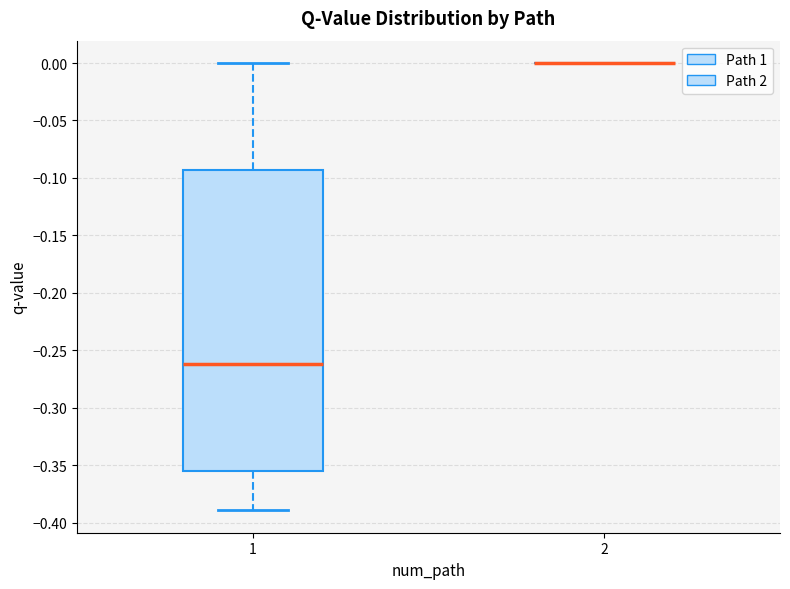

Reading left to right, transcribe this box plot: for each box, give where its median line is, the range the box spans, and where its two whiskers end, as read against the y-axis. The values are not printed on the chart, so give them approximately, as read against the axis.

1: median -0.260, box -0.355 to -0.095, whiskers -0.390 to 0.000
2: box collapsed to a line at 0.000, whiskers 0.000 to 0.000